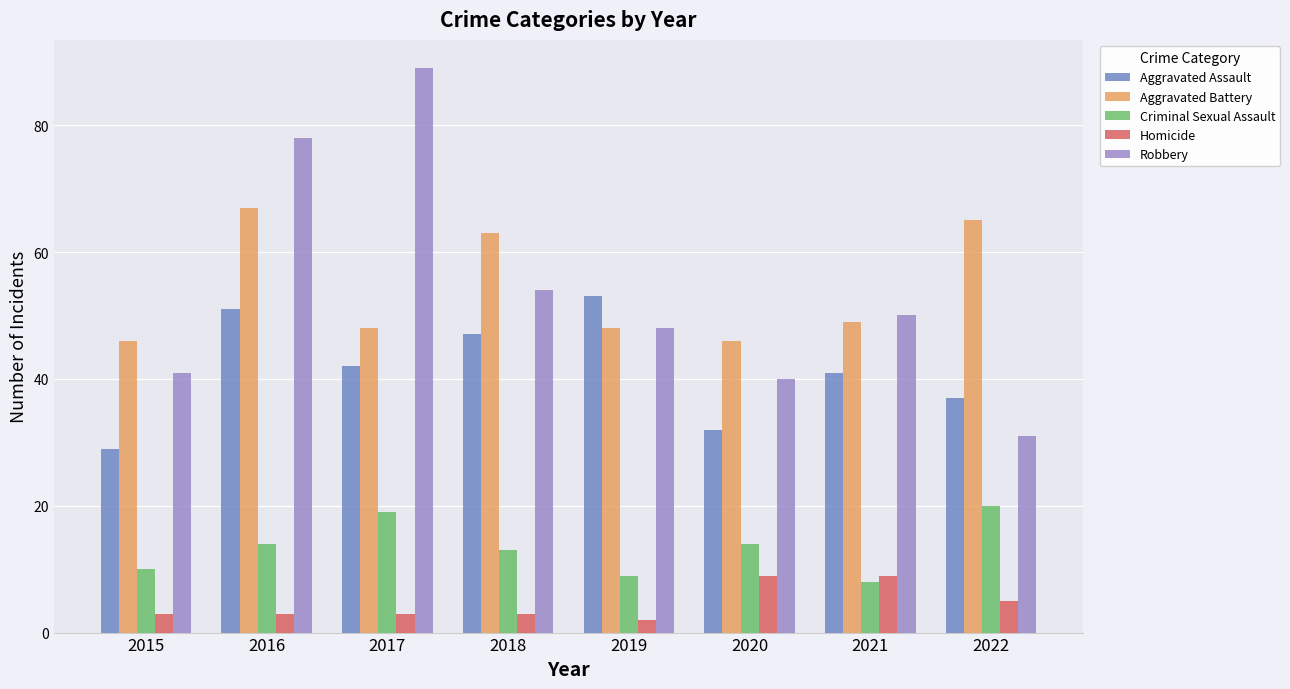

Is the value of Aggravated Assault at 2019 greater than the value of Robbery at 2017?

No